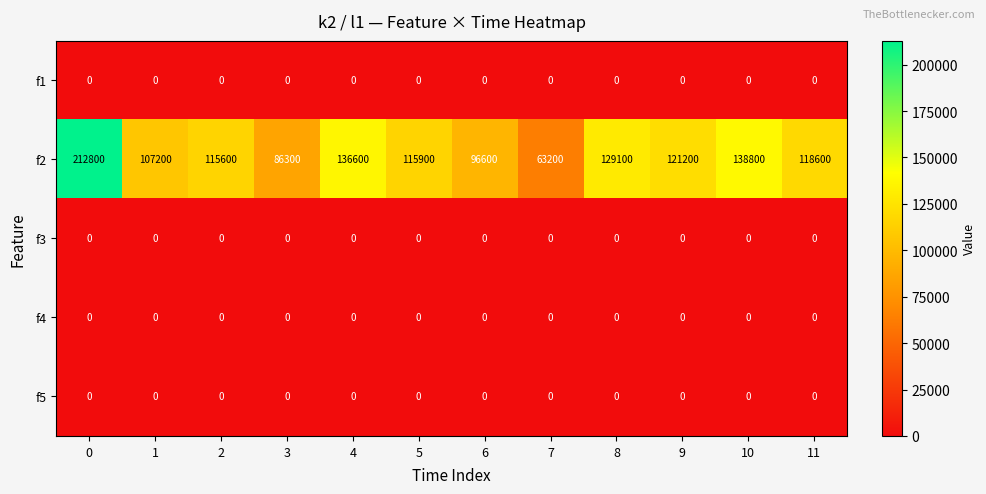

What is the highest value of the f2 series?

212800